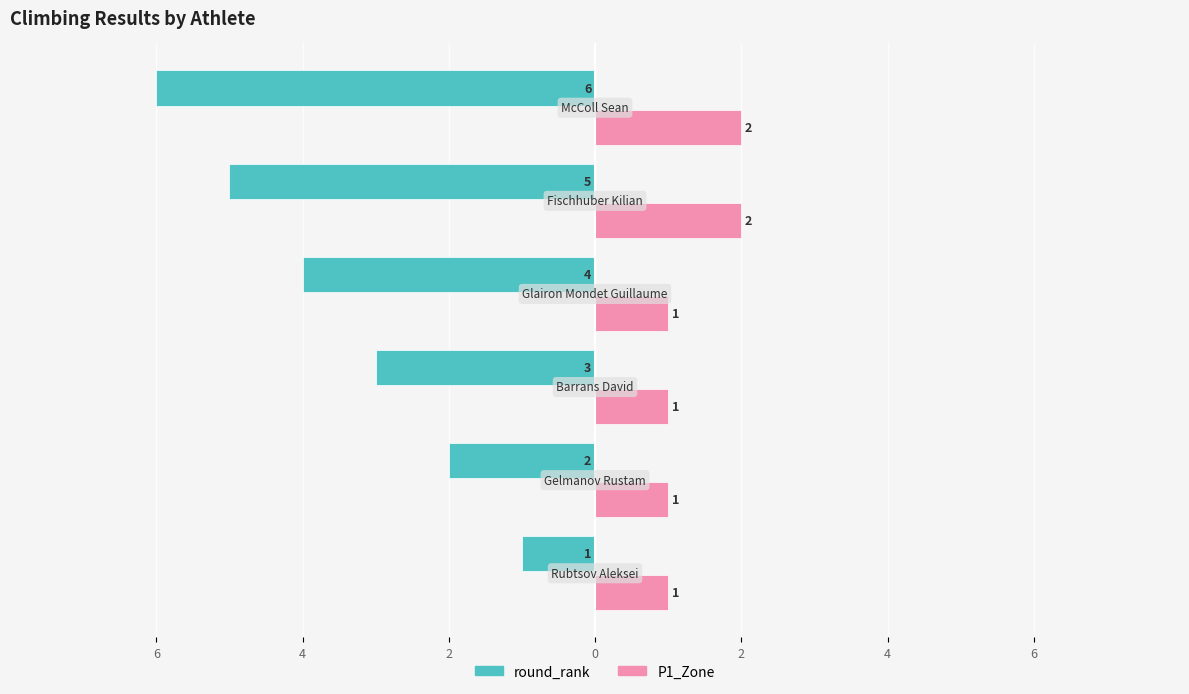

What is the lowest value of the P1_Zone series?

1